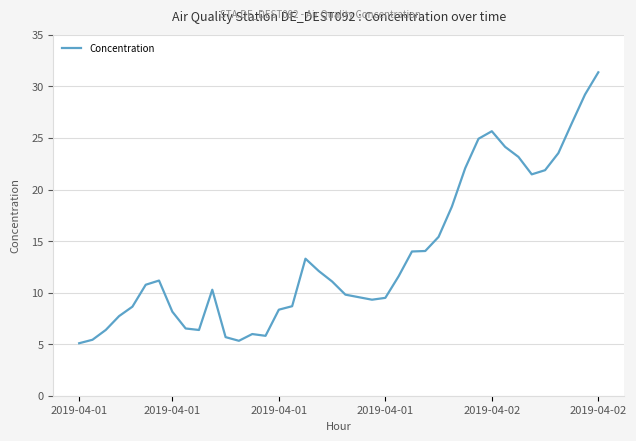

What is the difference between the maximum and minimum values?

26.3